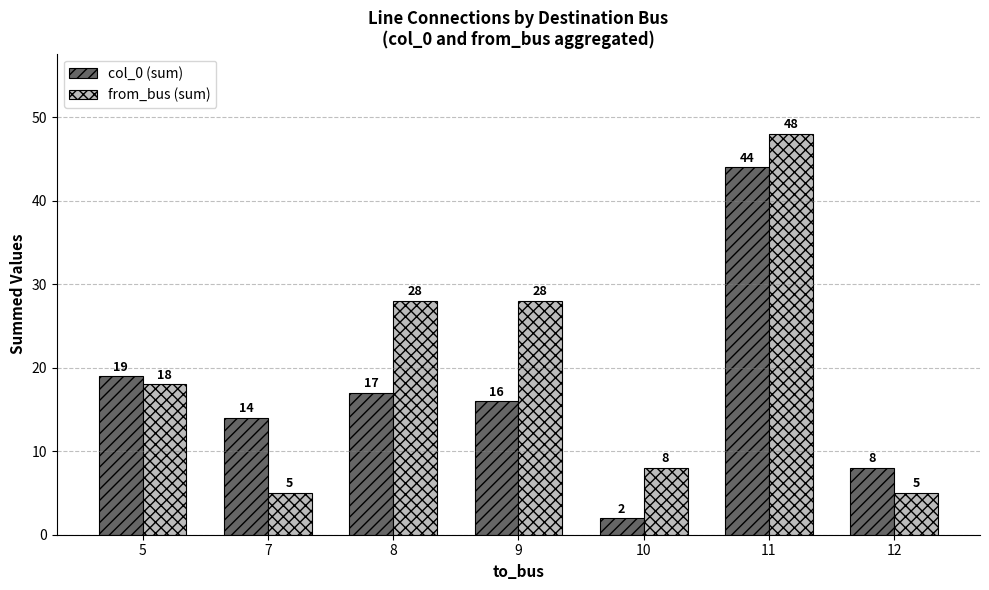

What is the difference between the maximum and minimum values in the from_bus (sum) series?

43